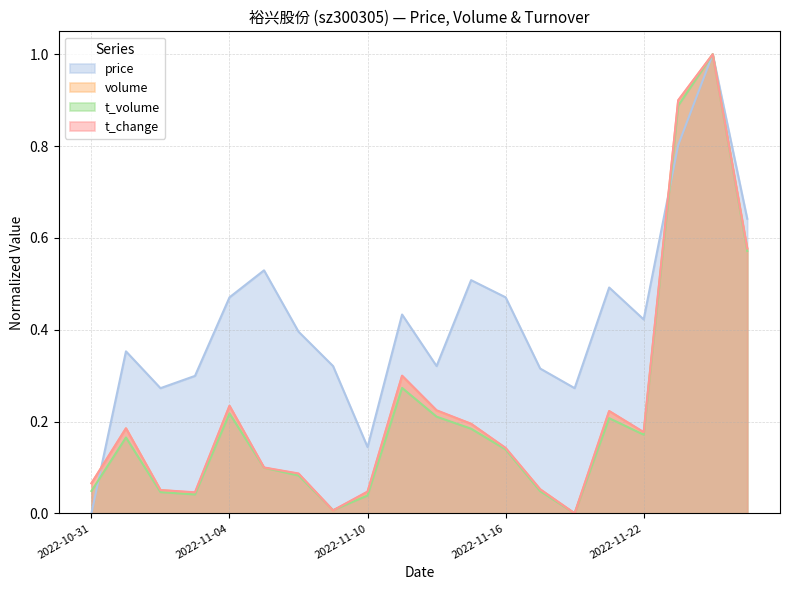

How many times do t_change and t_volume cross each other?

2